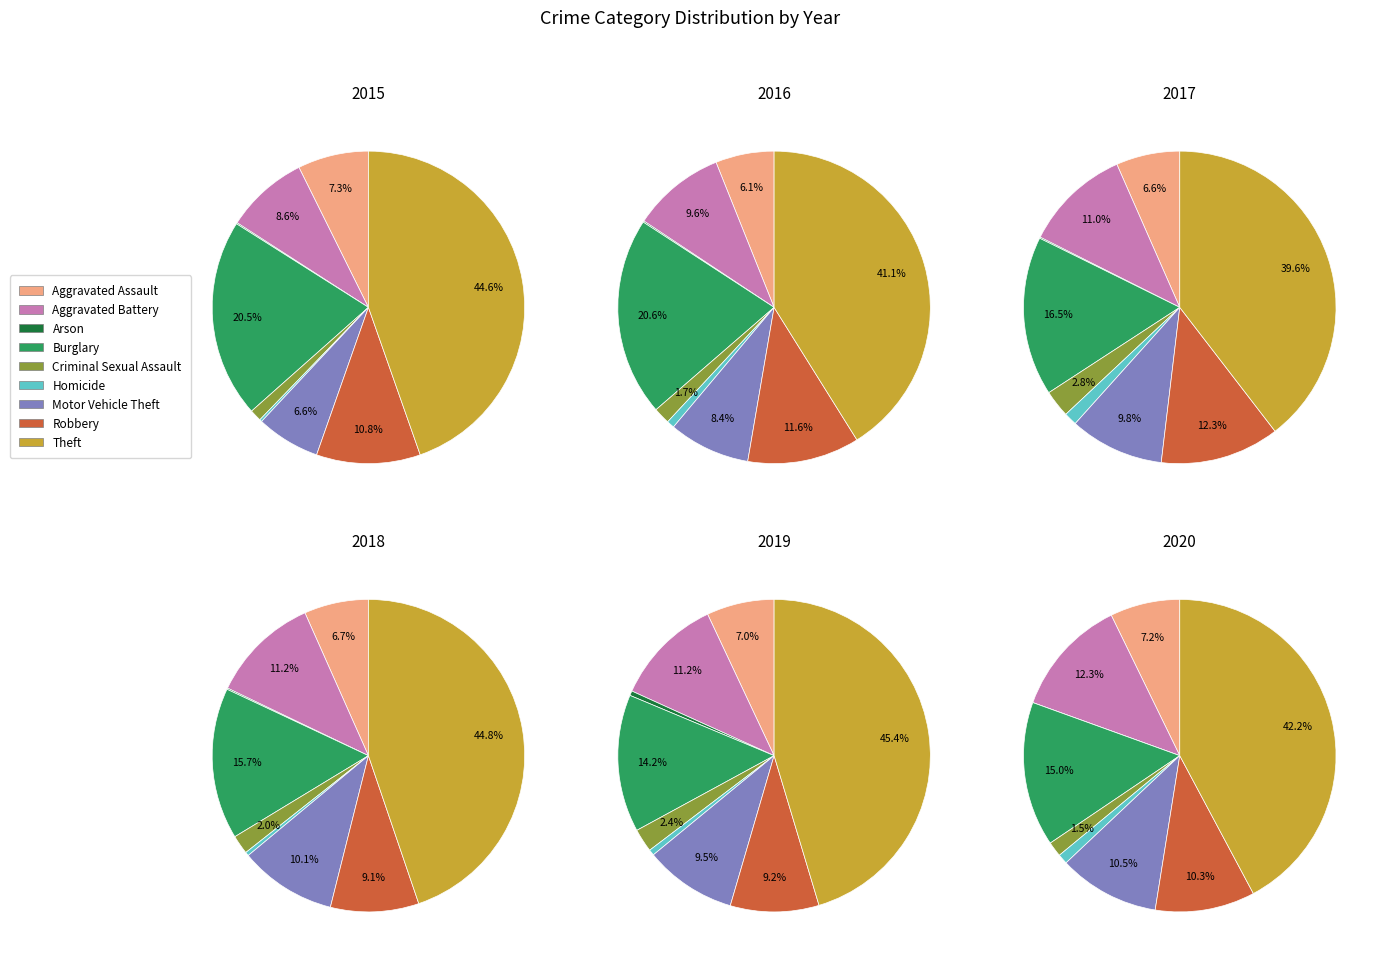

How many segments does this pie chart have?

9